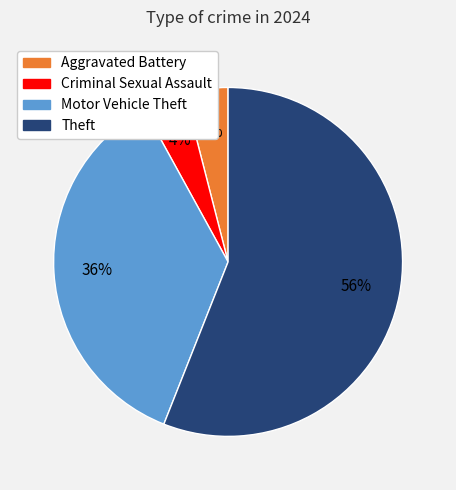

To the nearest percent, what is the difference between the largest and smallest slice percentages?

52%